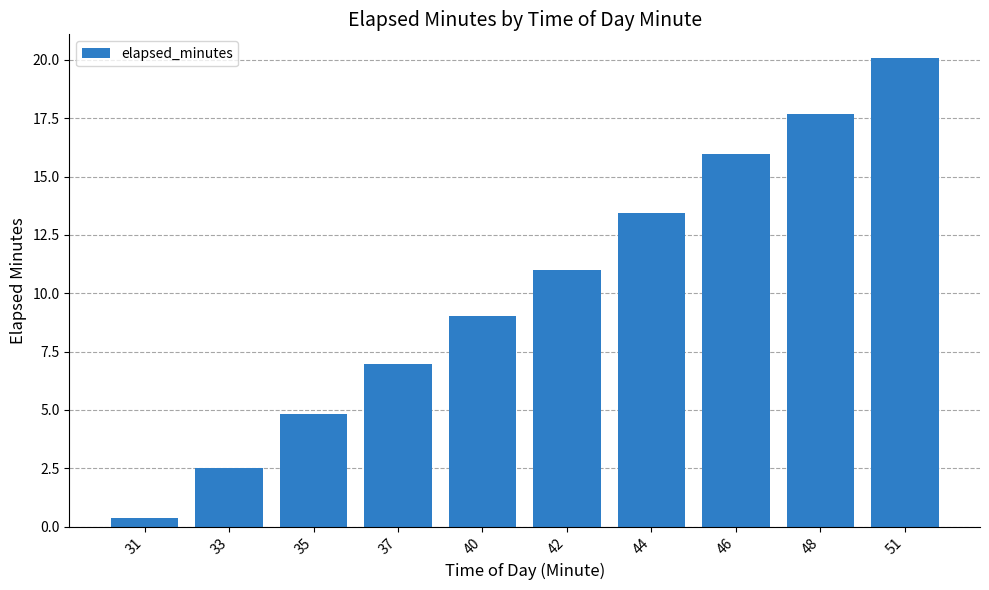

Rank the categories by value from lowest to highest.

31, 33, 35, 37, 40, 42, 44, 46, 48, 51